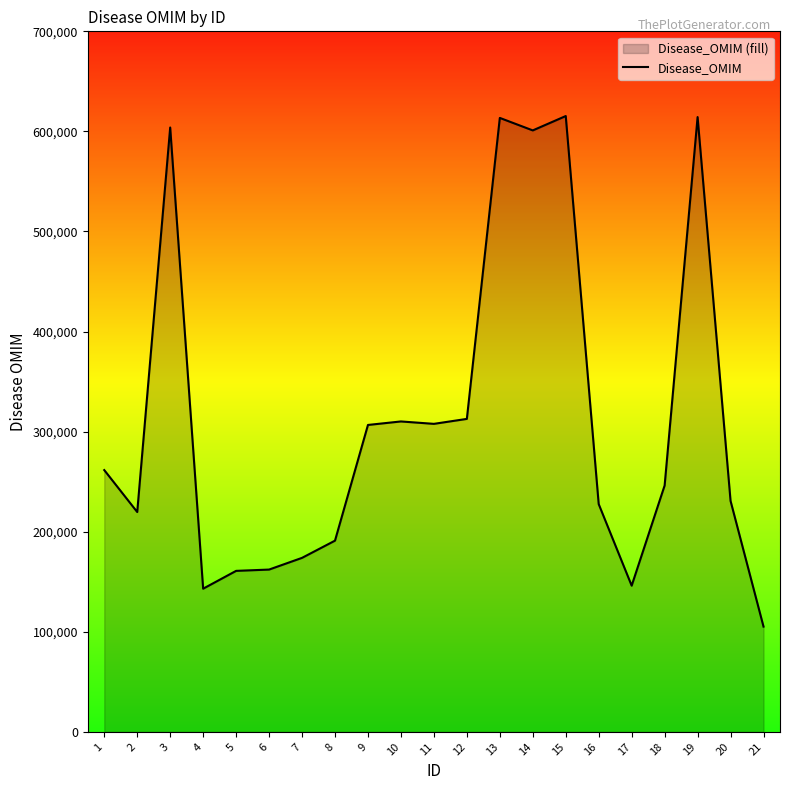

List the labels in order of value, largest first.

15, 19, 13, 3, 14, 12, 10, 11, 9, 1, 18, 20, 16, 2, 8, 7, 6, 5, 17, 4, 21